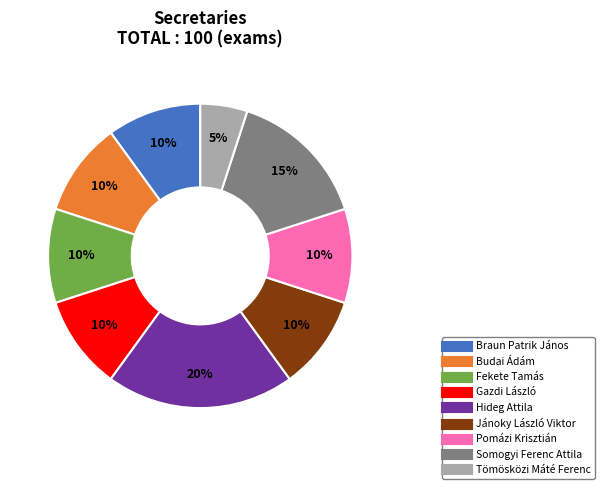

Does any single category account for the majority?

No